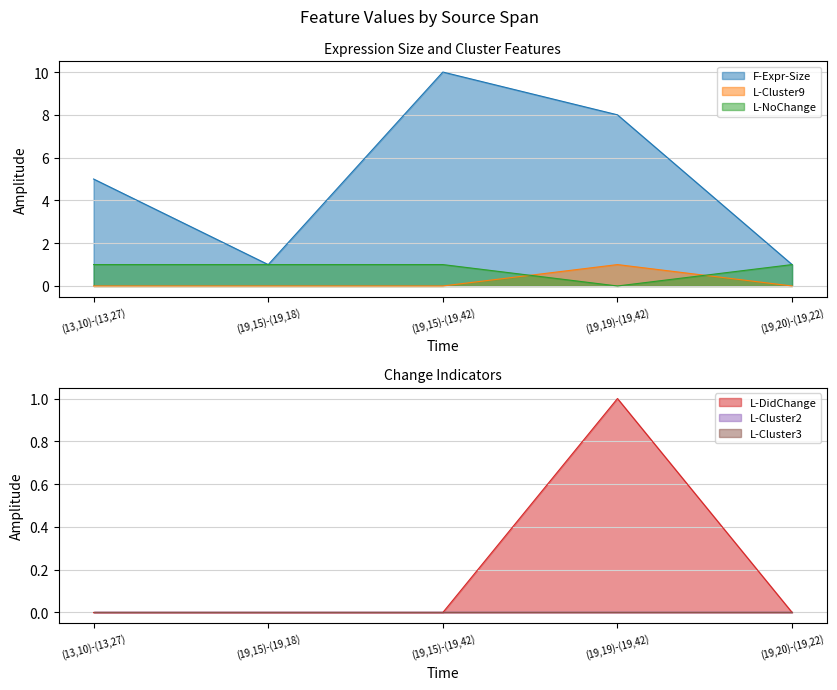

Which series ends up on top after the final intersection of L-Cluster9 and L-NoChange?

L-NoChange